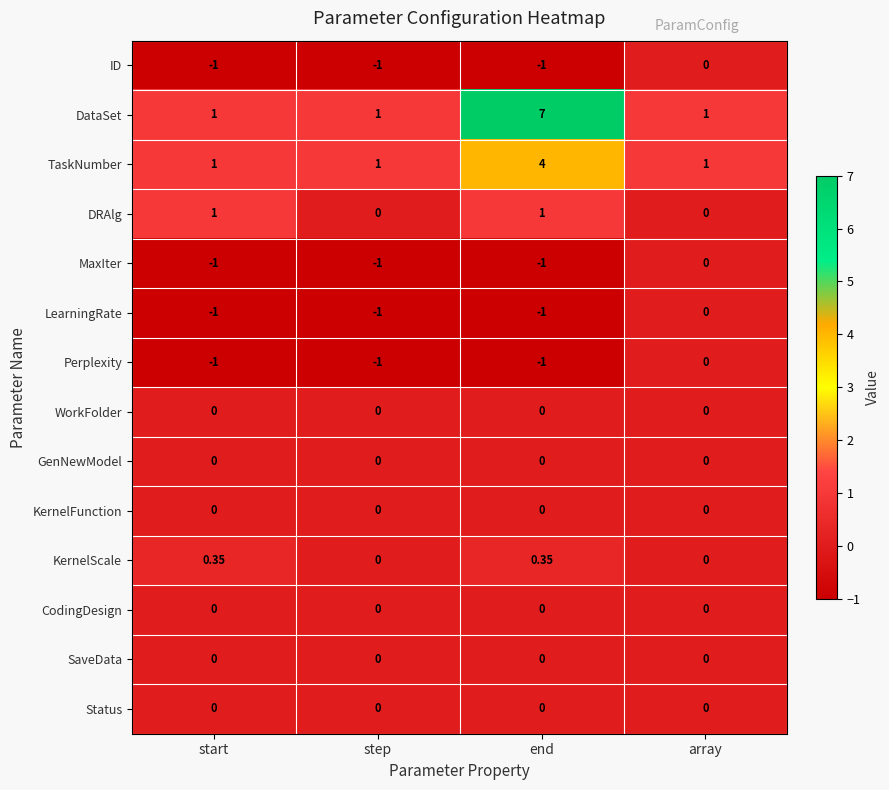

Which category has the highest value across all series?

end